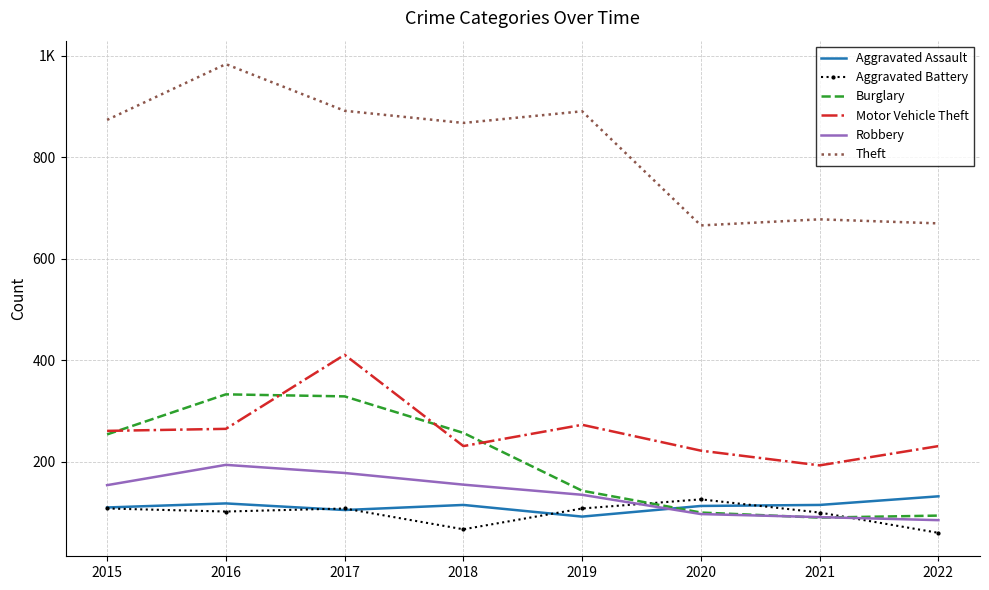

At which label does Aggravated Assault first exceed 115?

2016